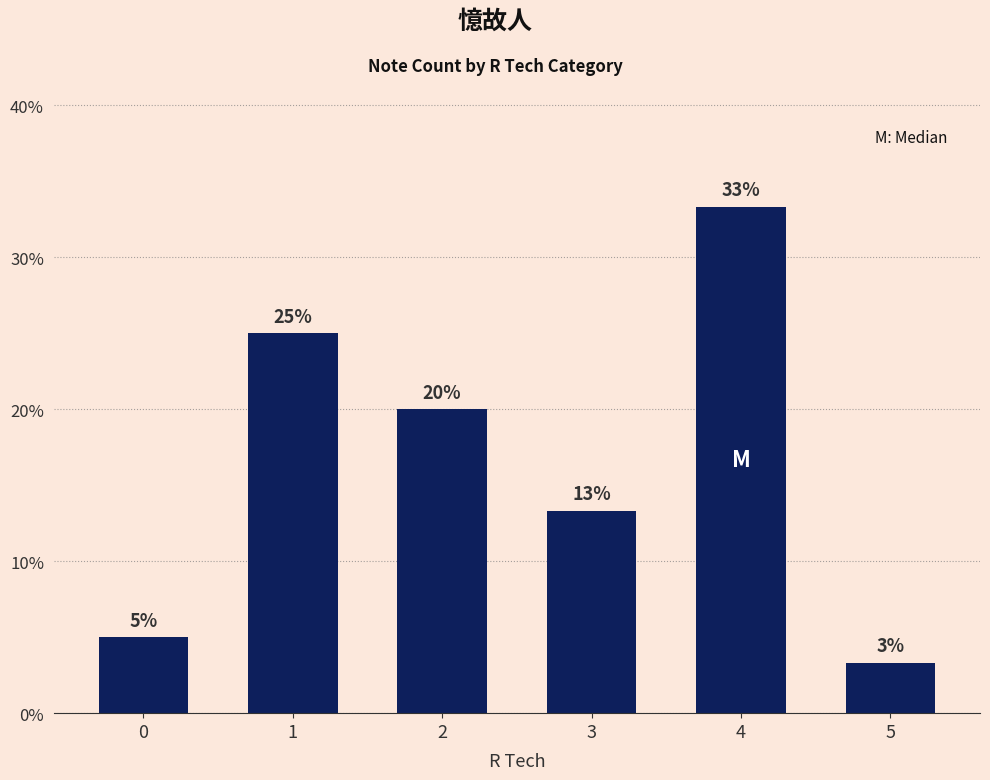

What is the greatest value displayed?

33.3